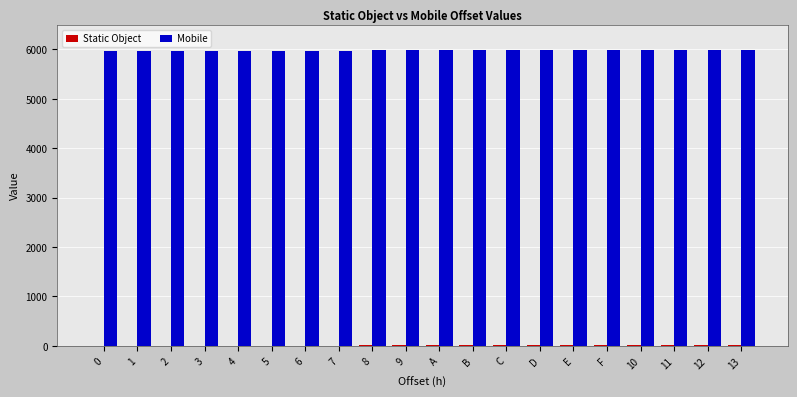

The value of Mobile at B is 8390. True or false?

False